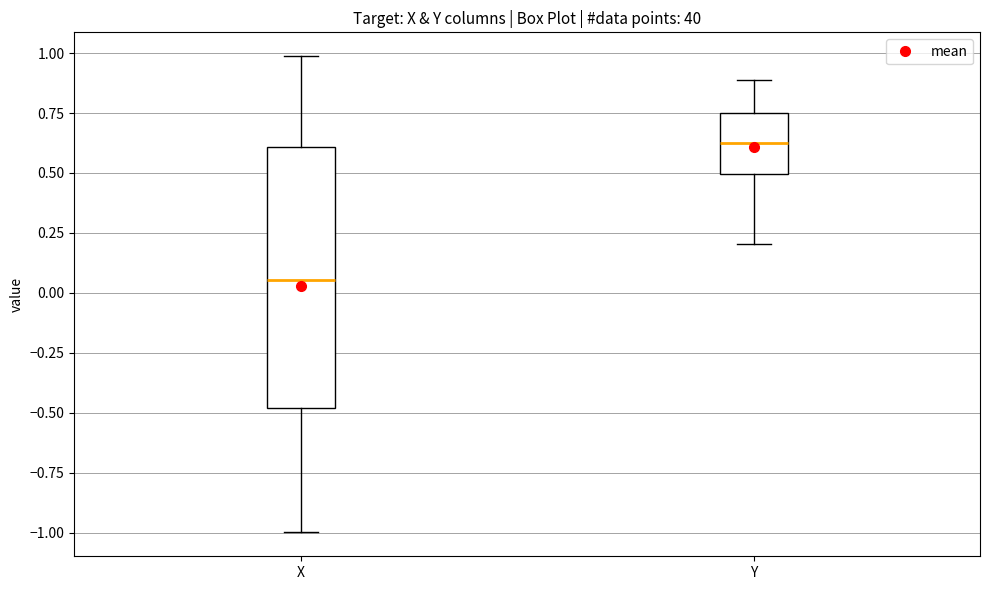

Where does the median line of the box for X sit on the y-axis? The values are not printed on the chart, so give them approximately, as read against the axis.

0.05